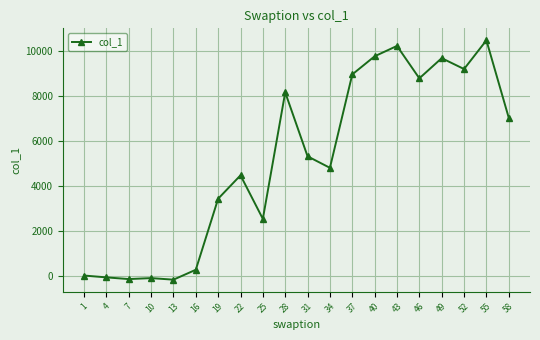

What is the value of the 11th point from the left?

5306.3